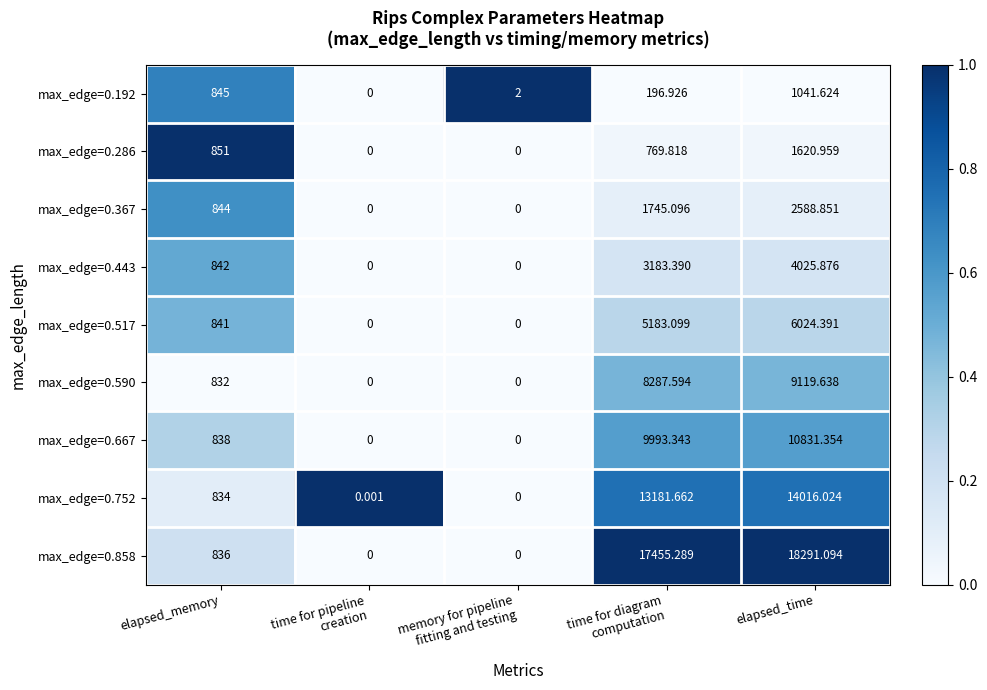

At which category is the sum across all series the highest?

elapsed_time